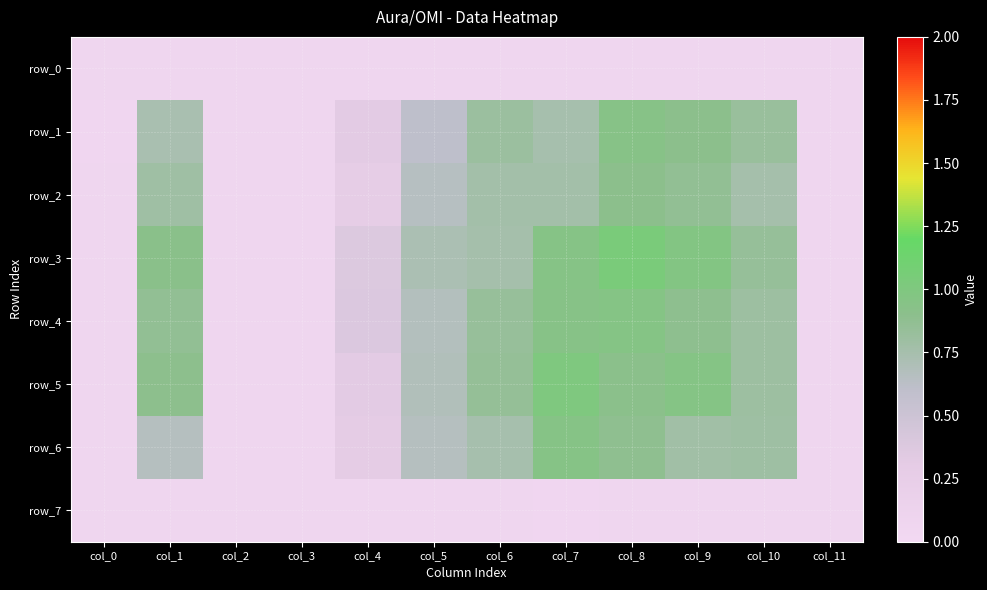

Reading right to left, transcribe all the data shown in this chart.

row_0: 0.1	0.1	0.1	0.1	0.1	0.1	0.1	0.1	0.1	0.1	0.1	0.1
row_1: 0.1	0.8	0.9	0.9	0.7	0.8	0.6	0.3	0.1	0.1	0.7	0.1
row_2: 0.1	0.8	0.9	0.9	0.8	0.8	0.7	0.3	0.1	0.1	0.8	0.1
row_3: 0.1	0.8	1.0	1.0	1.0	0.8	0.7	0.4	0.1	0.1	0.9	0.1
row_4: 0.1	0.8	0.9	1.0	0.9	0.8	0.7	0.4	0.1	0.1	0.9	0.1
row_5: 0.1	0.8	1.0	0.9	1.0	0.8	0.7	0.3	0.1	0.1	0.9	0.1
row_6: 0.1	0.8	0.8	0.9	0.9	0.7	0.7	0.3	0.1	0.1	0.7	0.1
row_7: 0.1	0.1	0.1	0.1	0.1	0.1	0.1	0.1	0.1	0.1	0.1	0.1